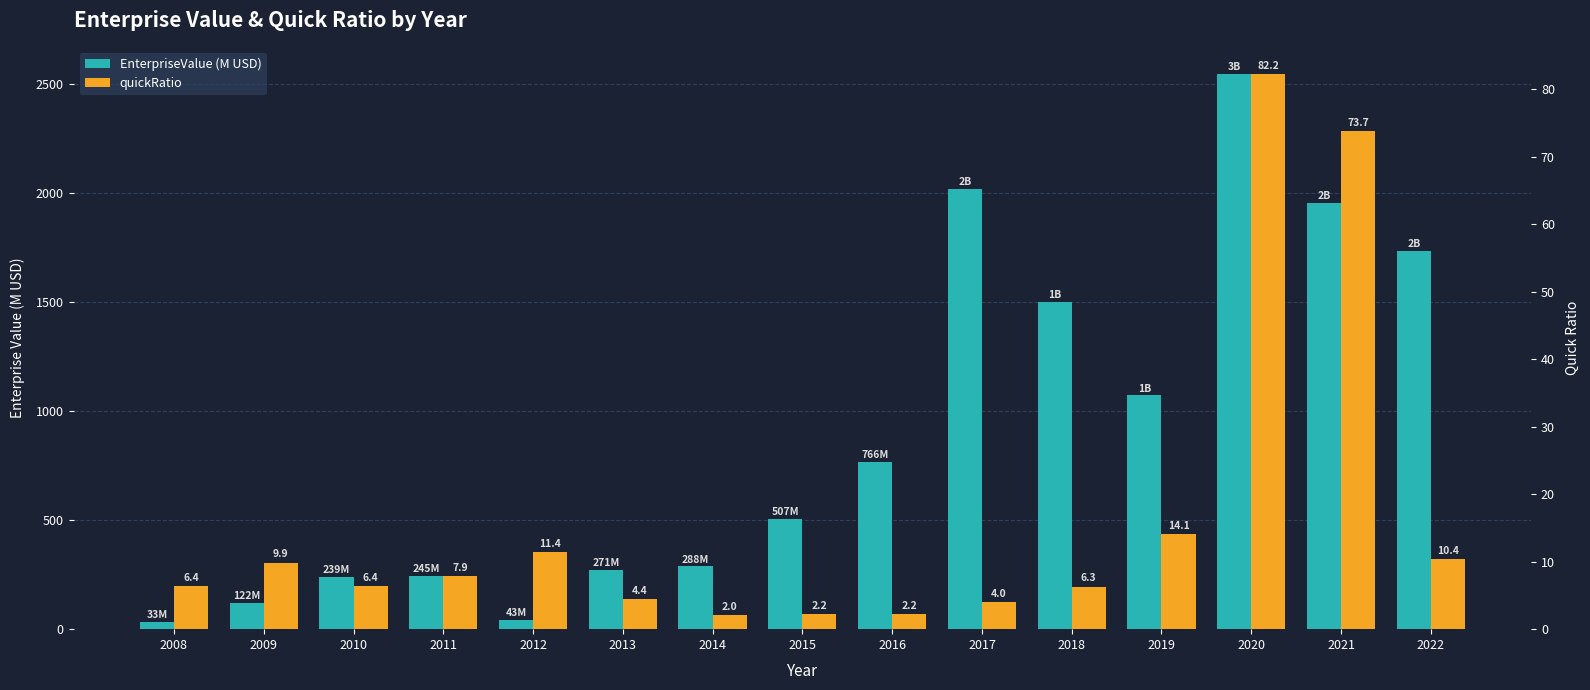

What is the approximate value of quickRatio at 2020?

82.2